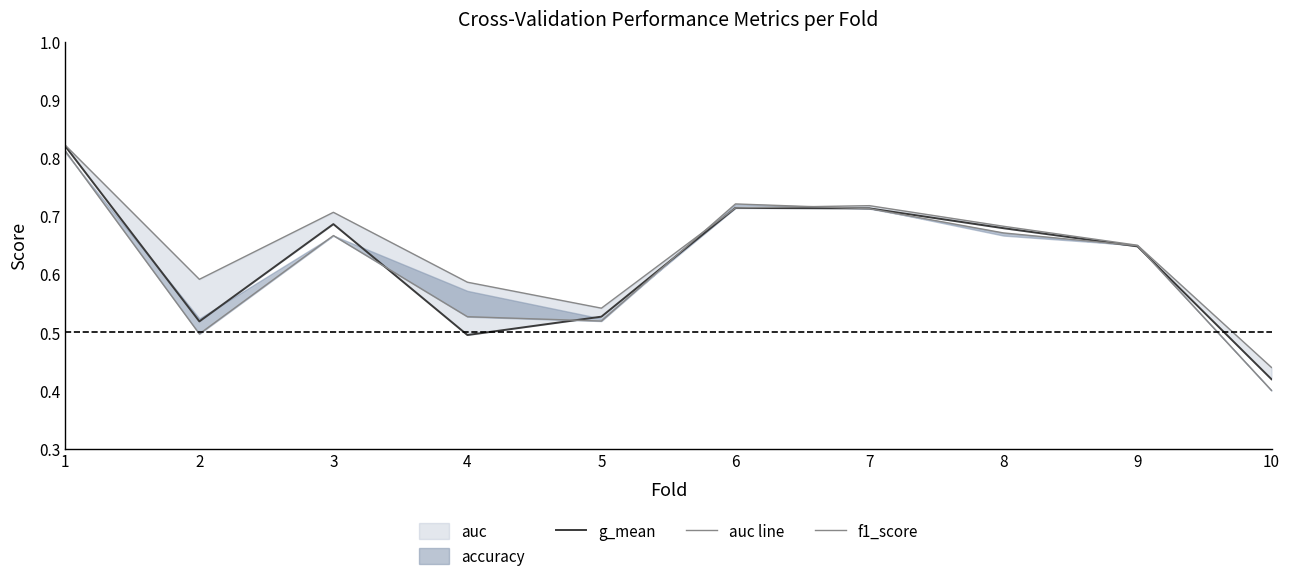

What is the total value across all series at 9?

1.9